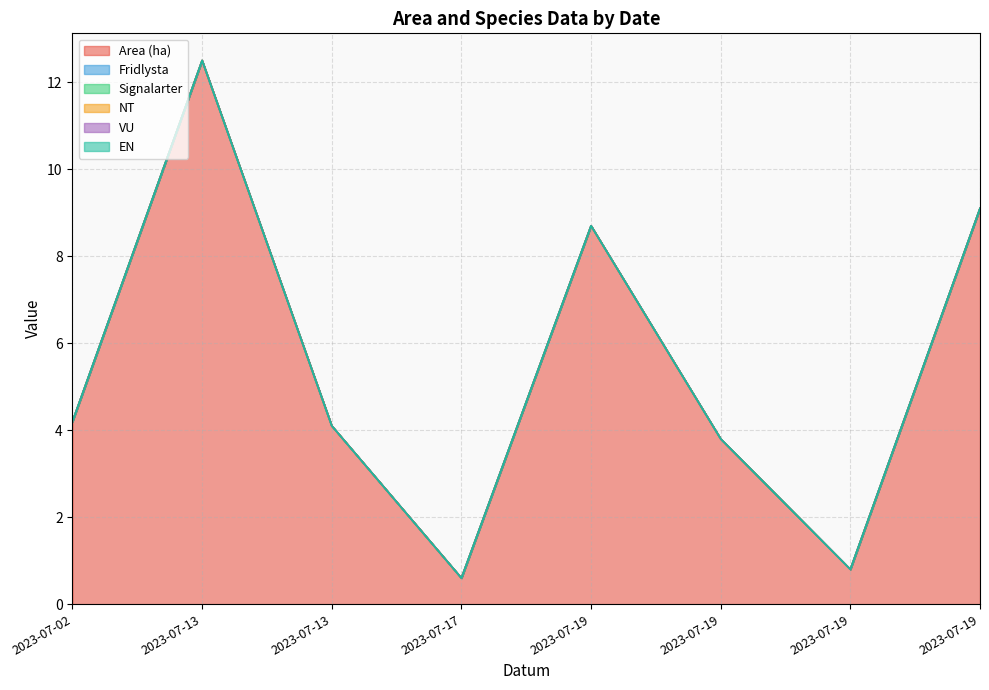

What is the spread (max minus min) of values at 2023-07-19?

8.7